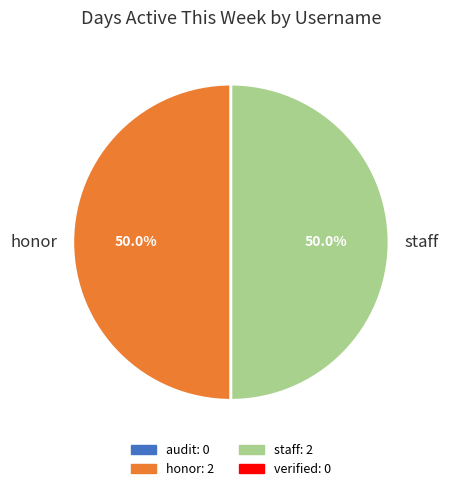

Combined, what portion of the pie is staff and honor?

100.0%